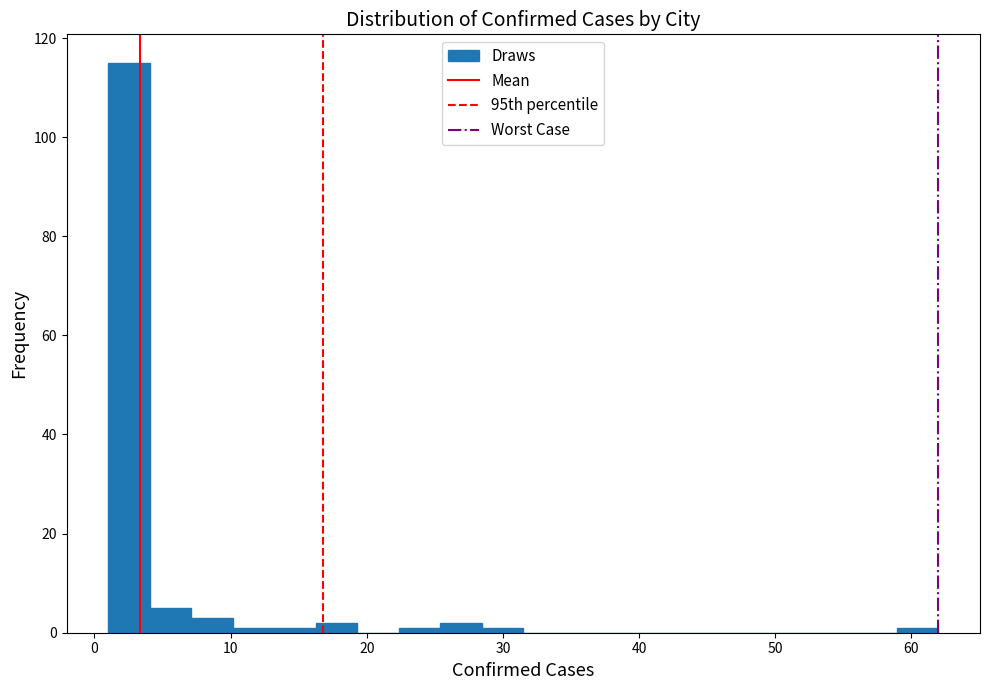

Read against the x-axis, roughly where is the centre of the tallest bar?

3